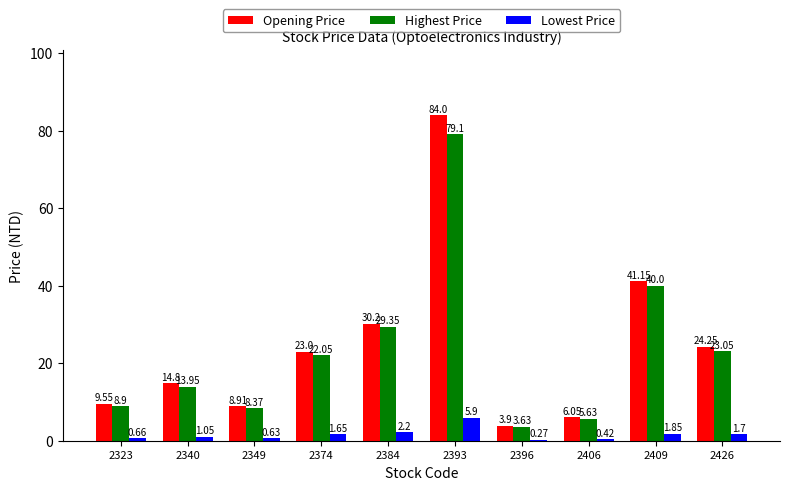

Where does the Highest Price series first go above 22?

2374